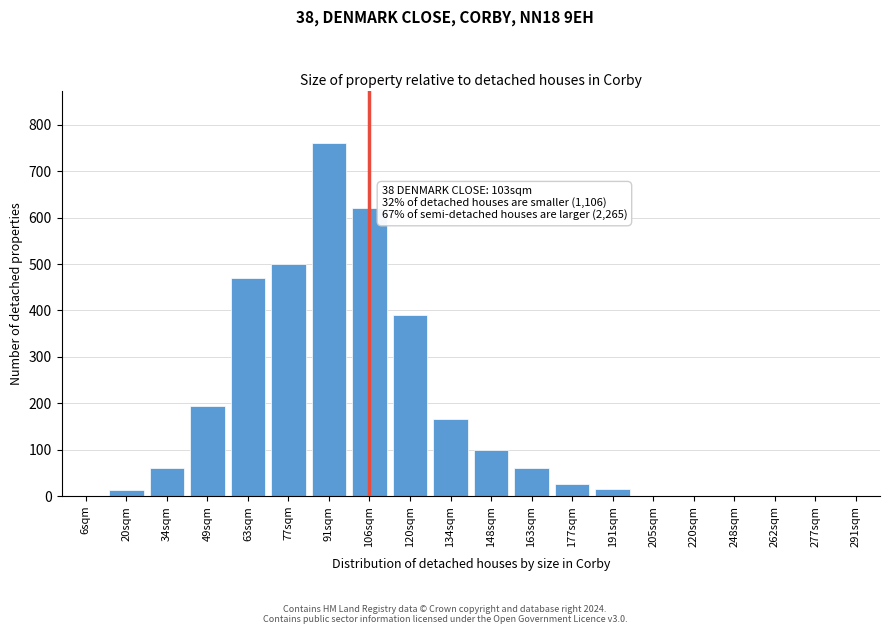

What is the change in value from 91sqm to 106sqm?

-140